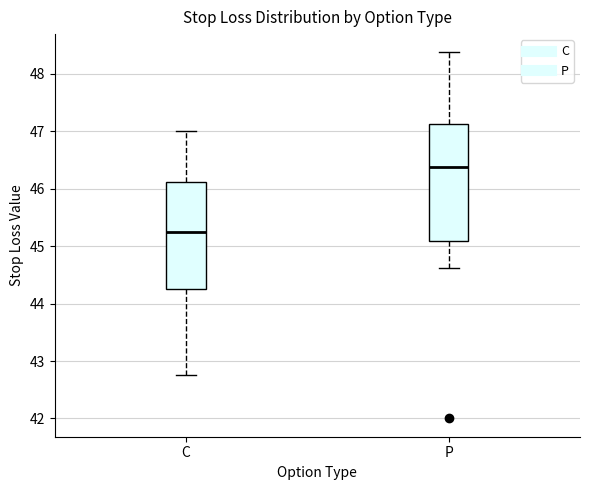

Reading left to right, read every box against the y-axis: the position of its median line, the range the box covers, and the ends of its whiskers. The values are not printed on the chart, so give them approximately, as read against the axis.

C: median 45.3, box 44.3 to 46.1, whiskers 42.8 to 47.0
P: median 46.4, box 45.1 to 47.1, whiskers 44.6 to 48.4